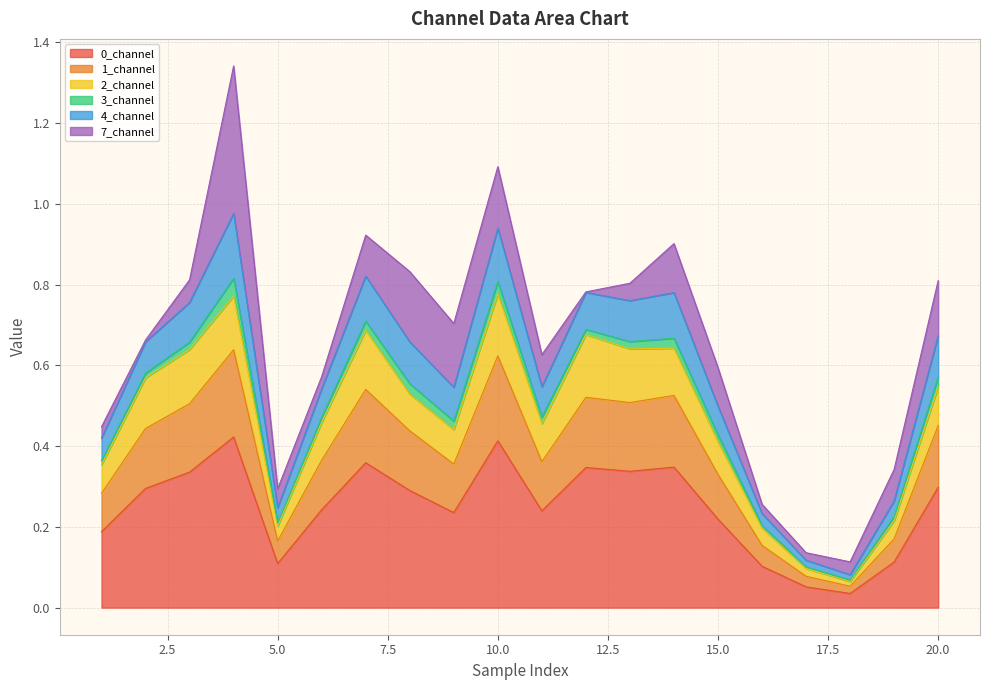

How many lines are shown in the chart?

6